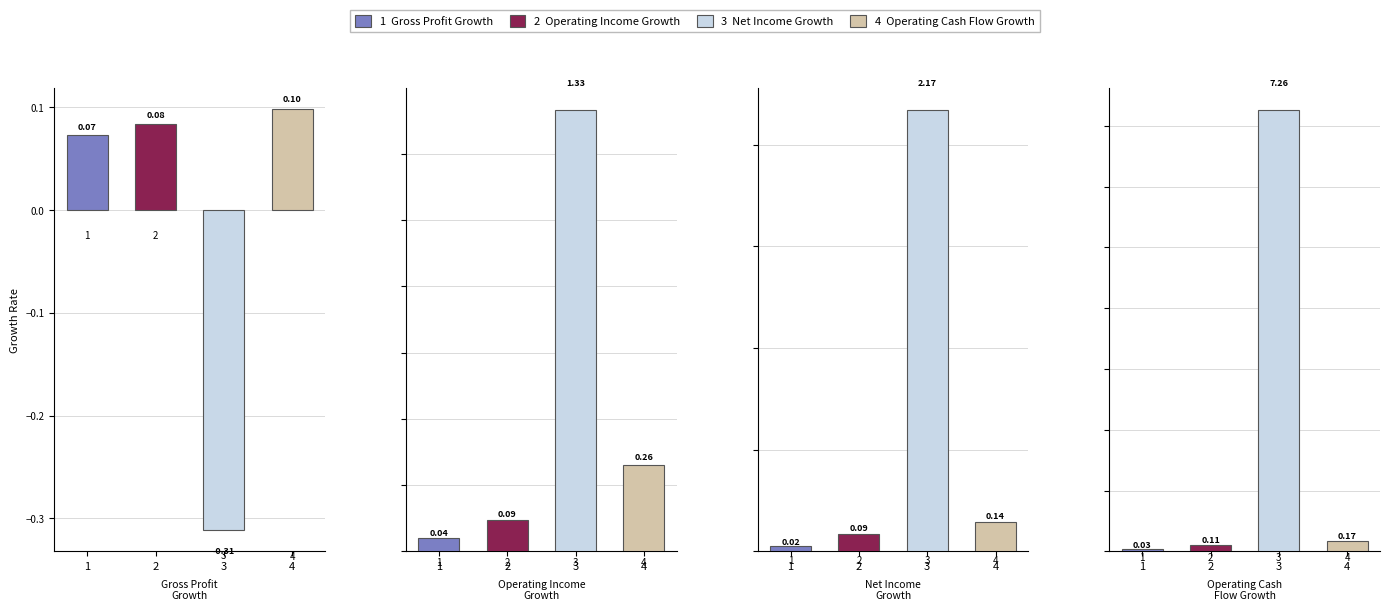

What is the average value of the Operating Income Growth series?

0.1